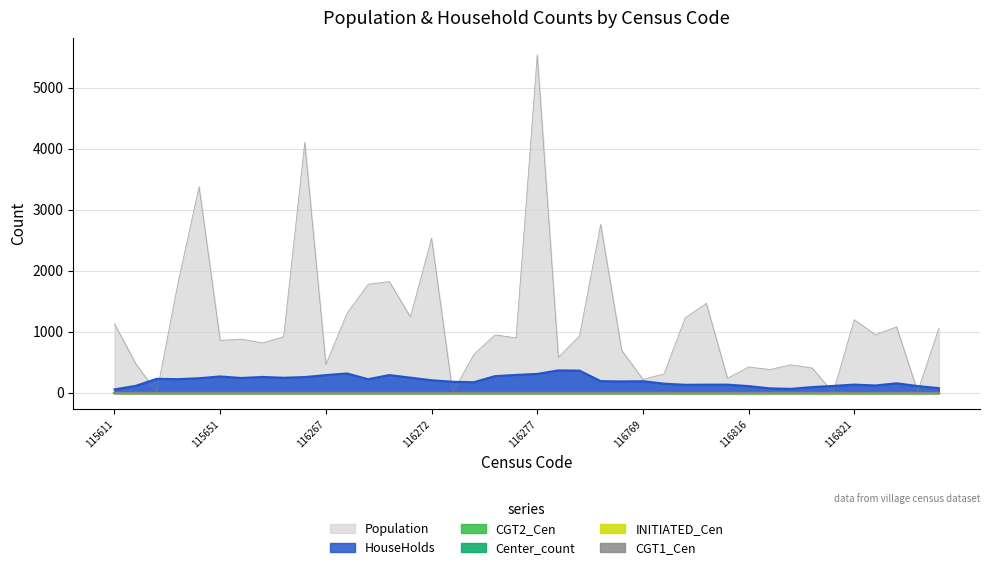

True or false: Population and INITIATED_Cen cross at least once.

False